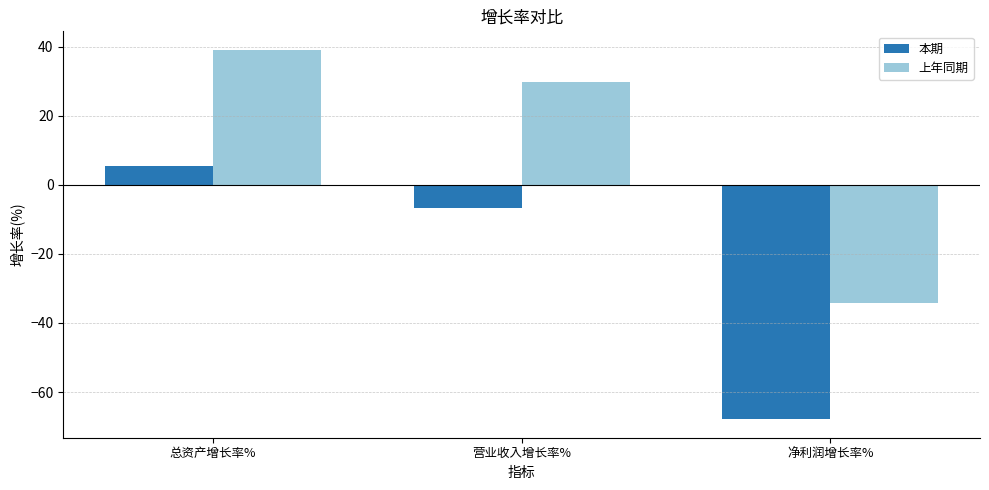

How many positive values does the 本期 series have?

1